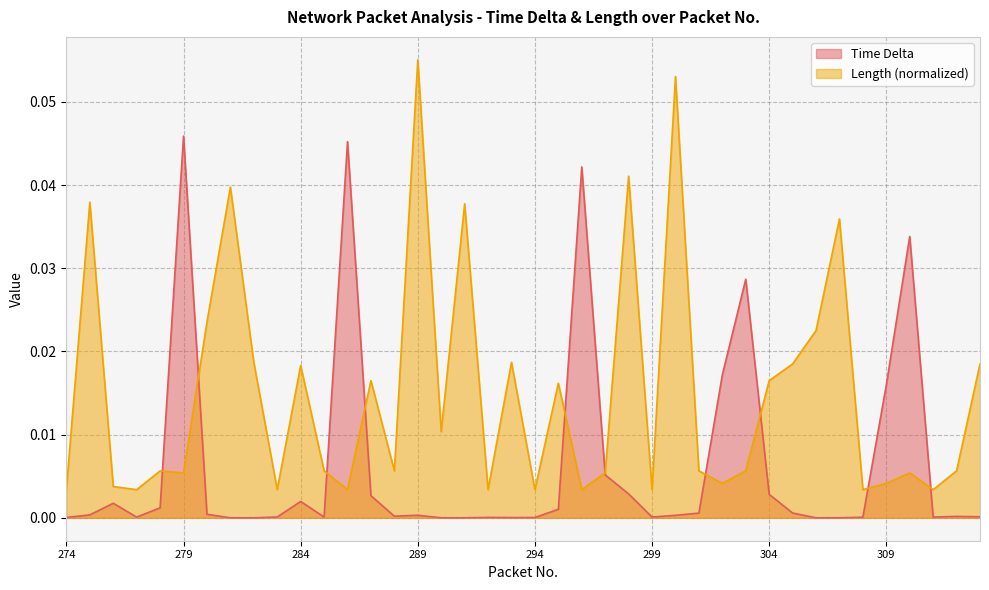

Between 302 and 307, which series saw the biggest shift?

Length